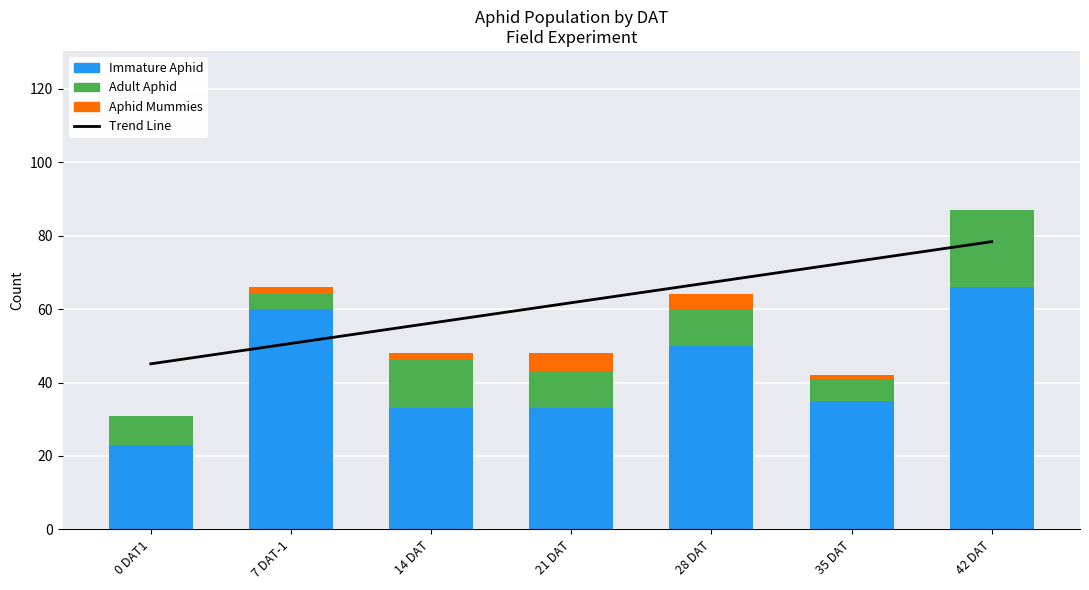

What is the difference between the highest and lowest values at 35 DAT?

71.8